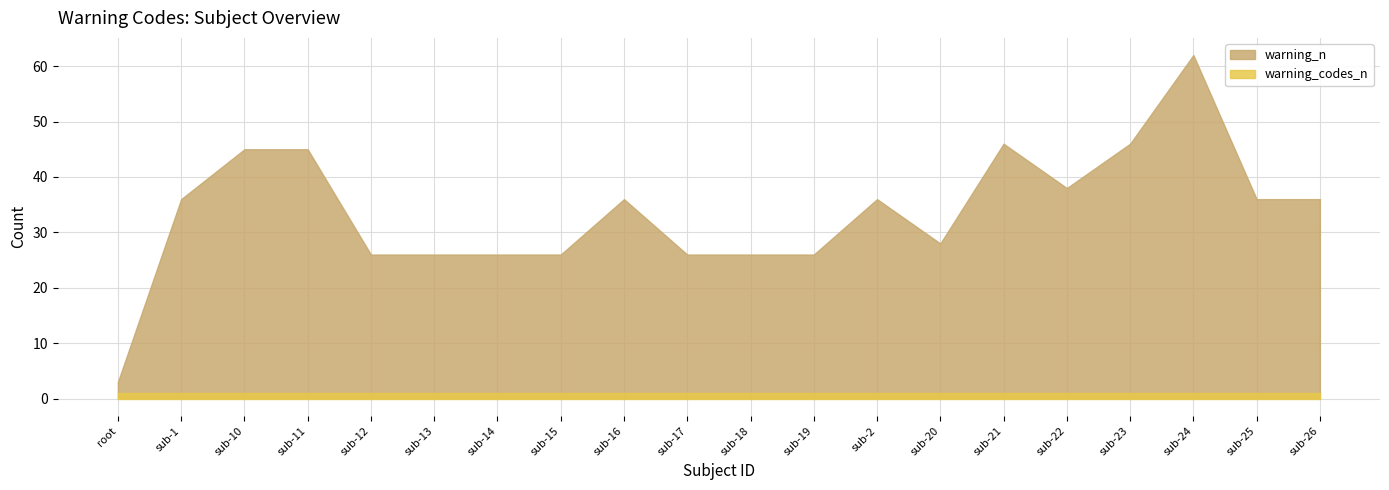

What is the average value of the warning_codes_n series?

1